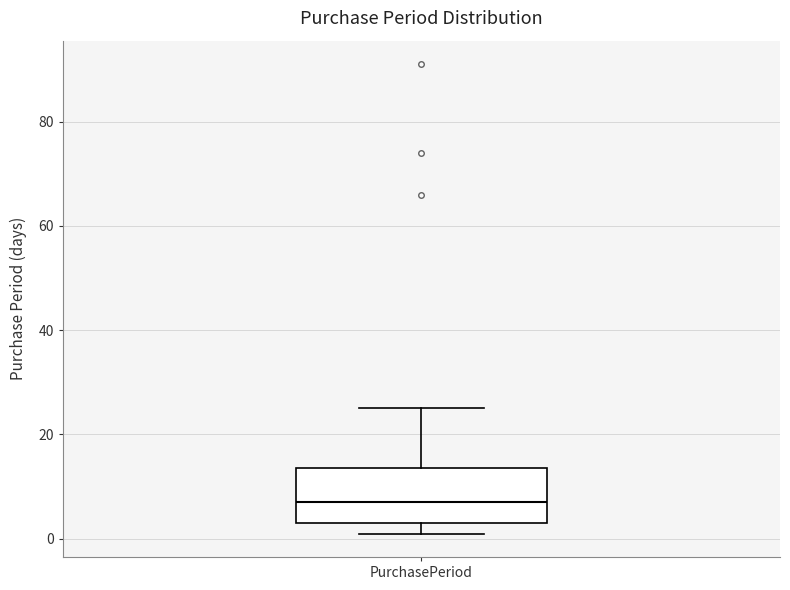

Transcribe this box plot: give where the median line is, the range the box spans, and where the two whiskers end, as read against the y-axis. The values are not printed on the chart, so give them approximately, as read against the axis.

median 8, box 4 to 14, whiskers 2 to 26